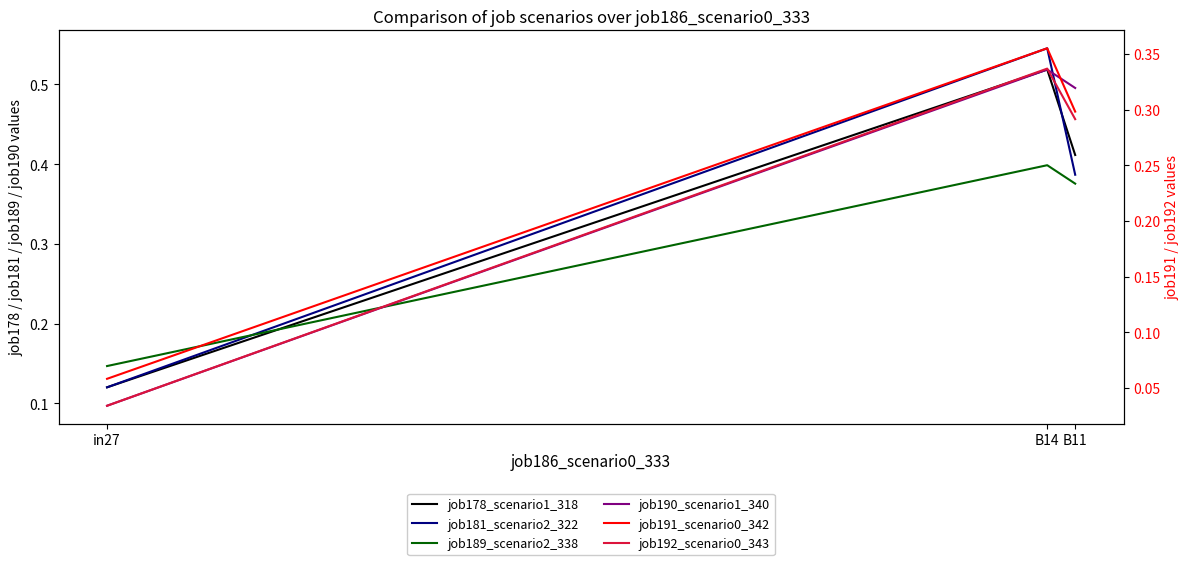

How many lines are shown in the chart?

6